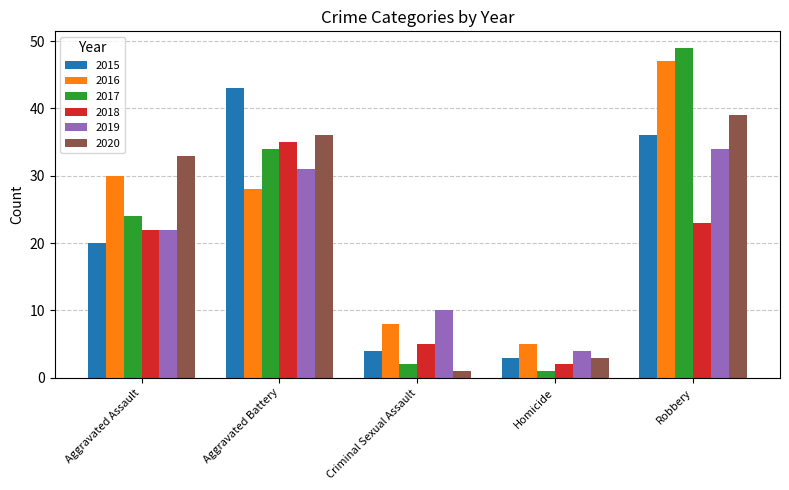

Which series has the largest range (max minus min)?

2017